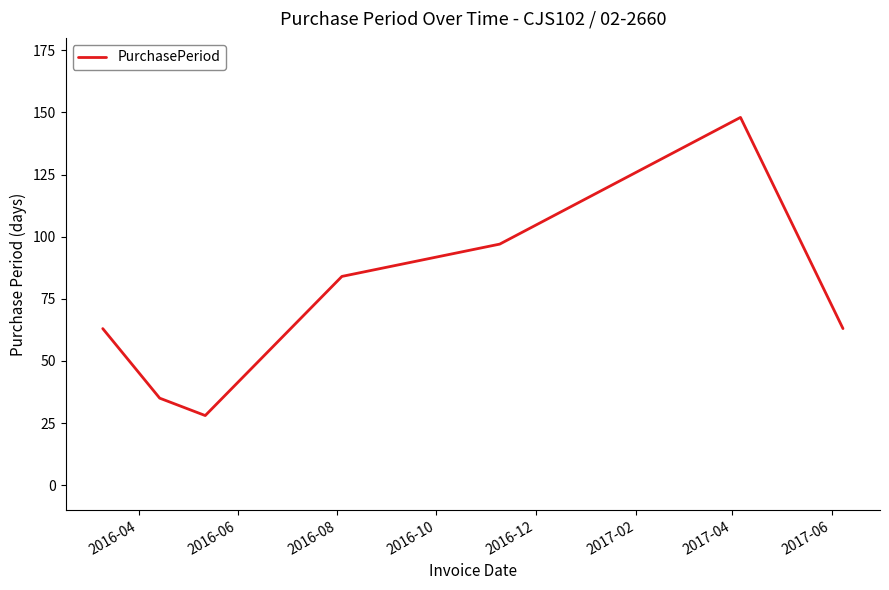

What is the sum of all values?

518